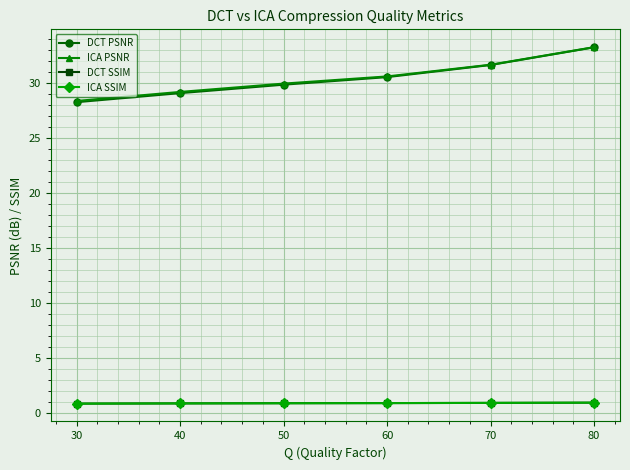

How many data points in ICA PSNR are less than 30?

3